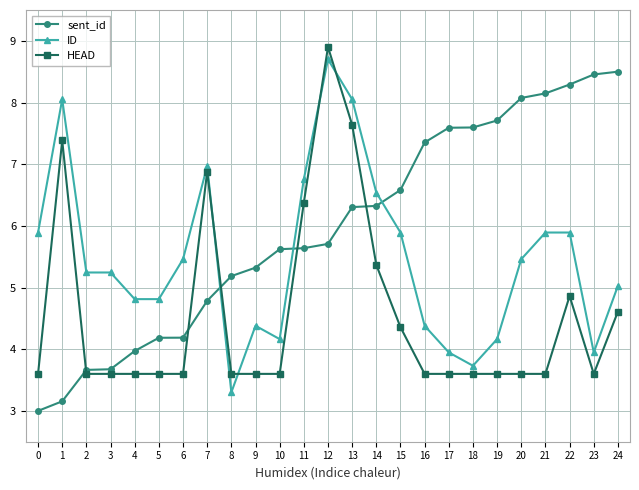

Is it true that sent_id equals 4.8 at 21?

False